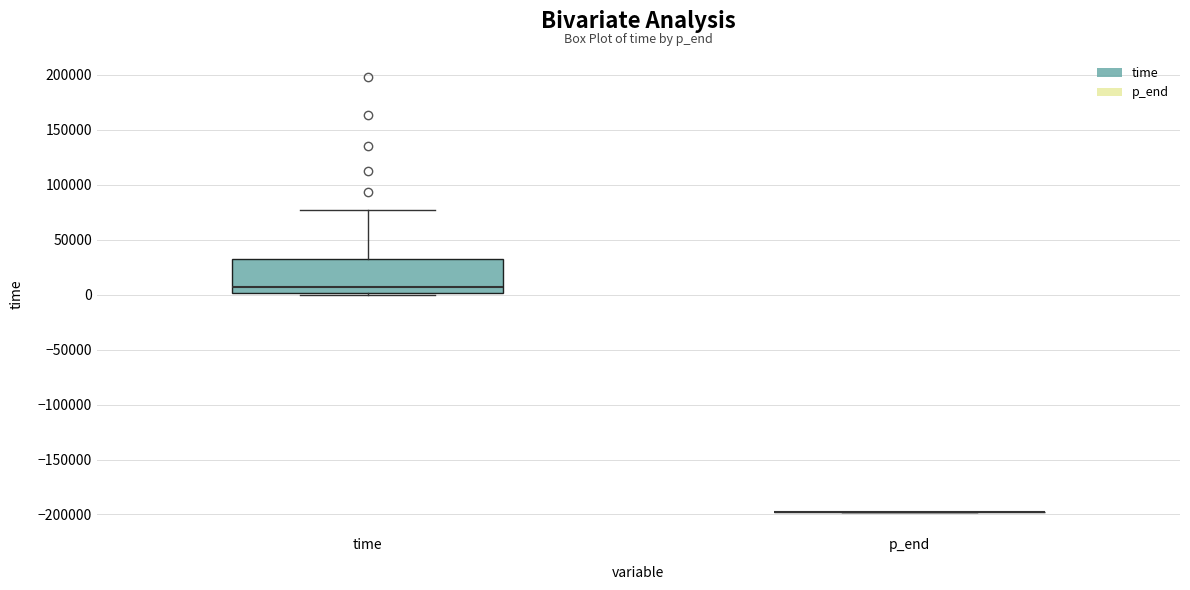

Where is the upper edge of the box for time on the y-axis? The values are not printed on the chart, so give them approximately, as read against the axis.

30000